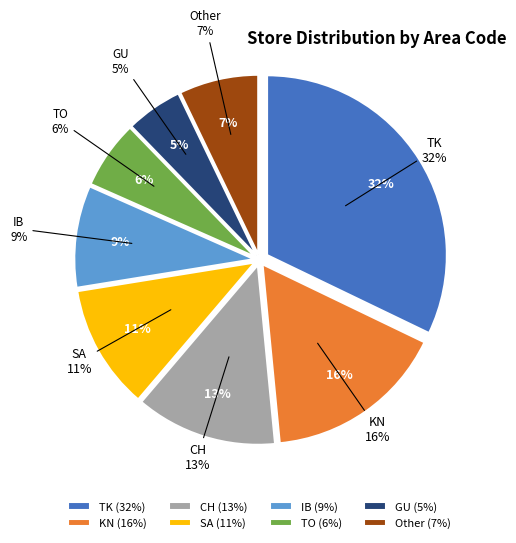

To the nearest percent, what percentage of the pie is Other?

7%